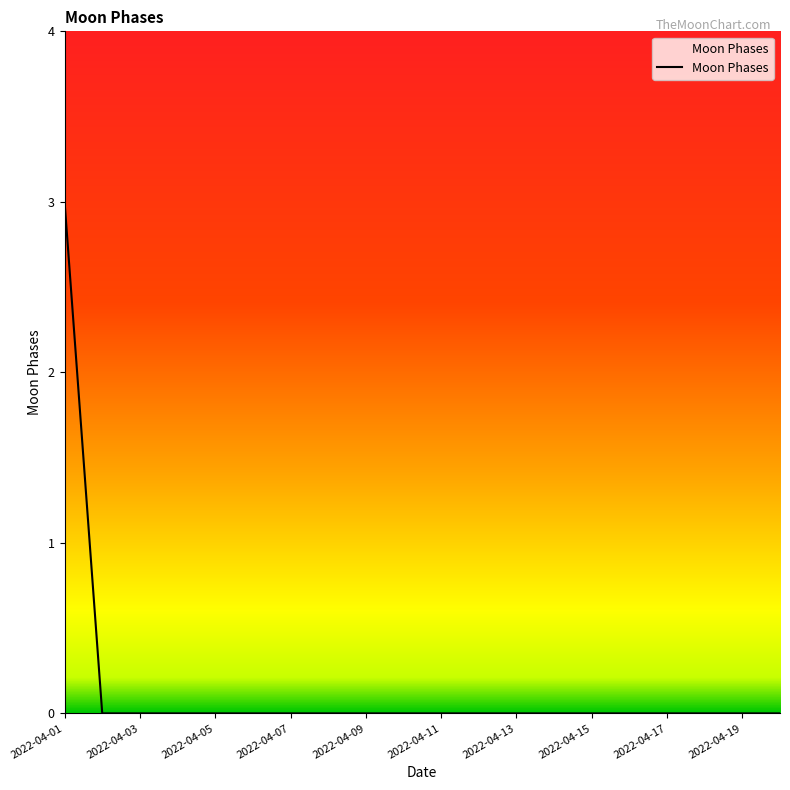

What is the maximum value shown in the chart?

3